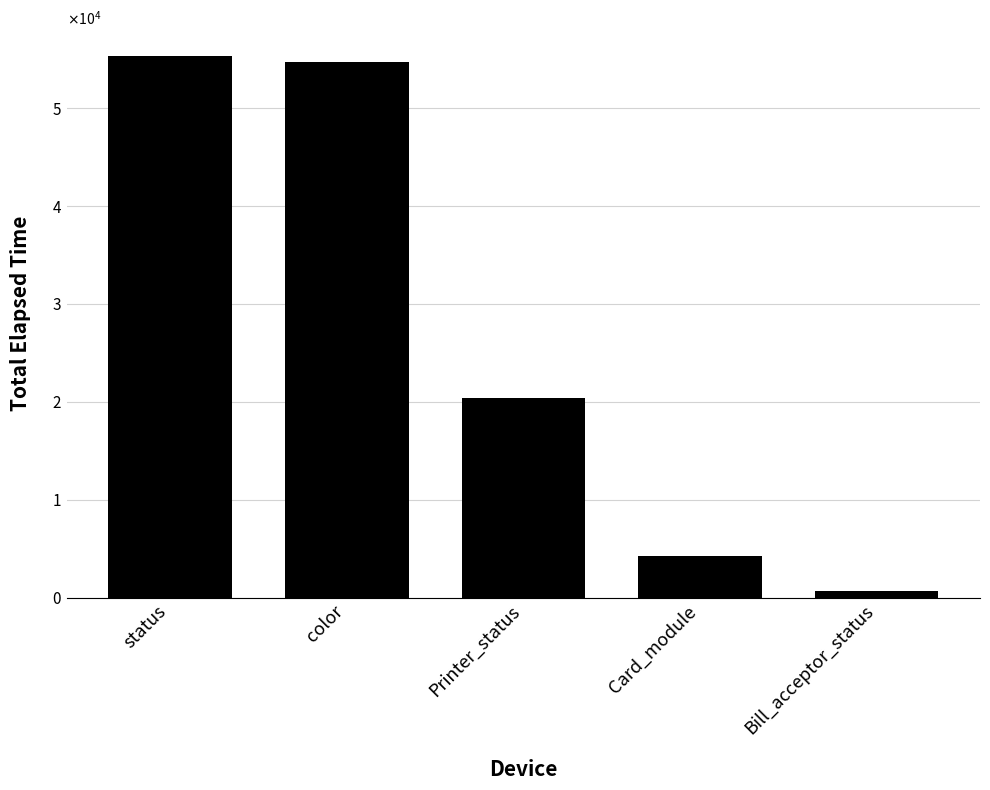

Does the chart contain stacked bars?

No